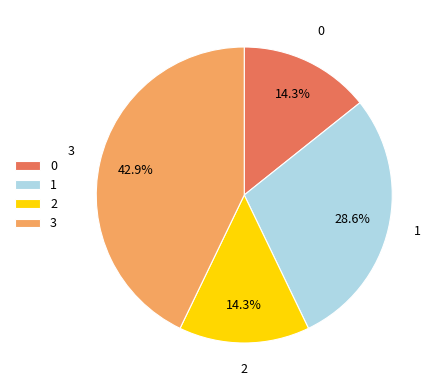

What percentage is NOT represented by 0?

85.7%